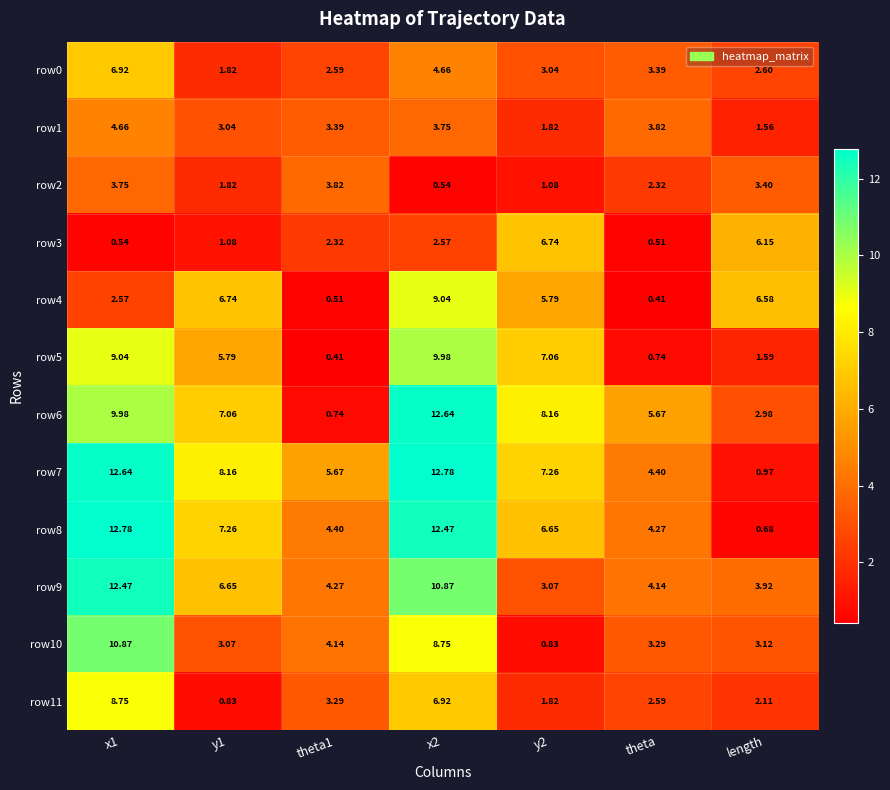

Is the value of row11 at y2 greater than the value of row7 at theta?

No